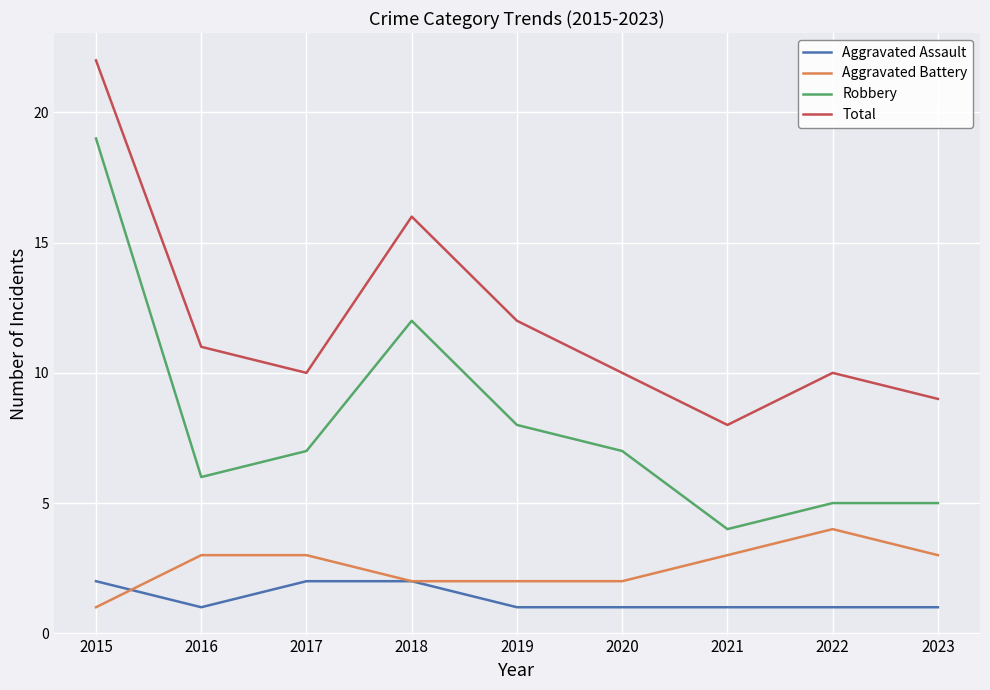

What is the smallest value displayed?

1